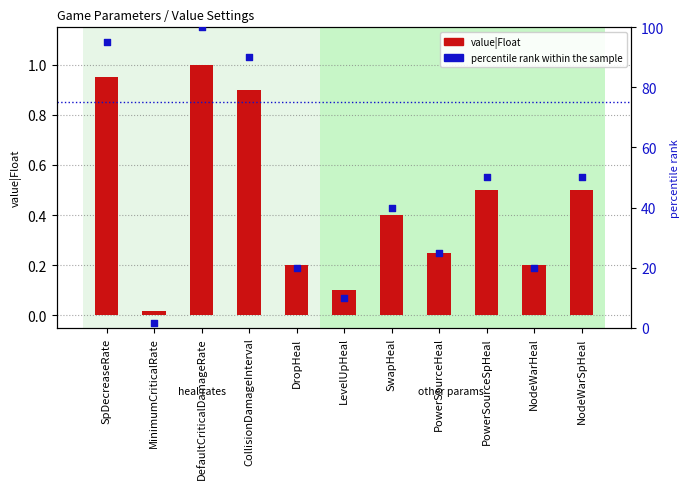

Which series reaches the maximum Y coordinate?

percentile rank within the sample